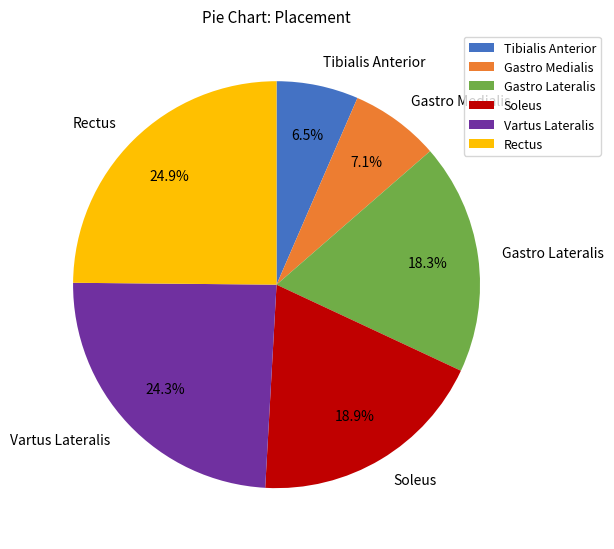

Rank the categories by value from highest to lowest.

Rectus, Vartus Lateralis, Soleus, Gastro Lateralis, Gastro Medialis, Tibialis Anterior